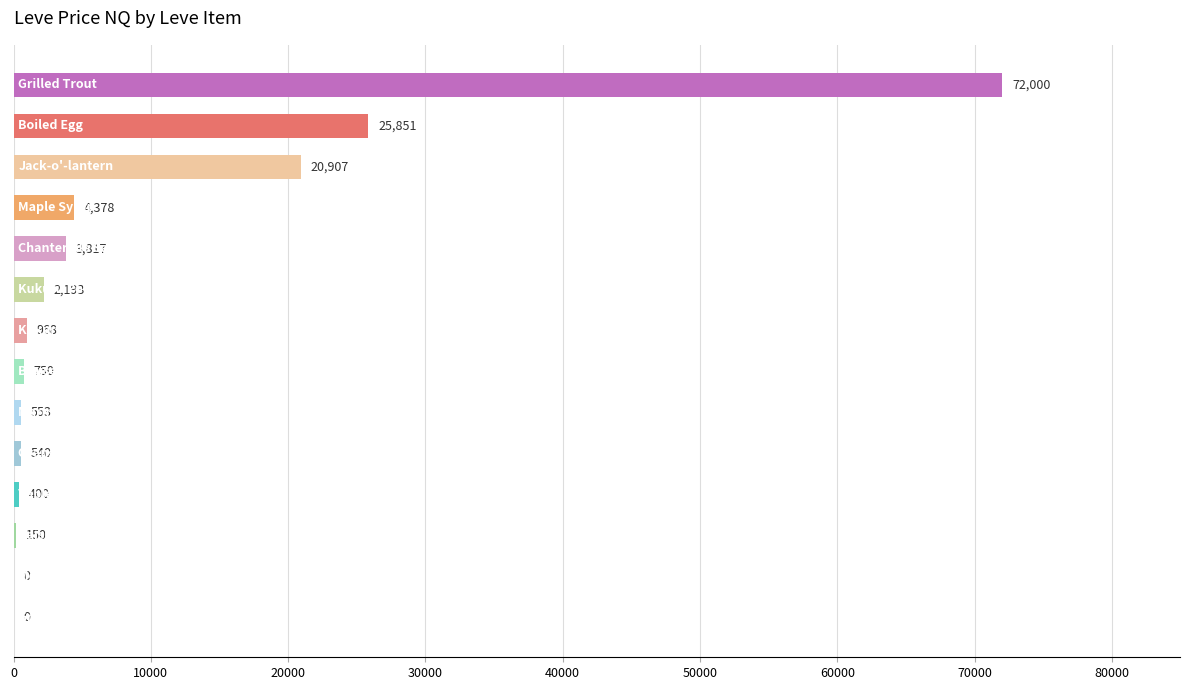

Are the bars grouped side by side (vs. stacked)?

No